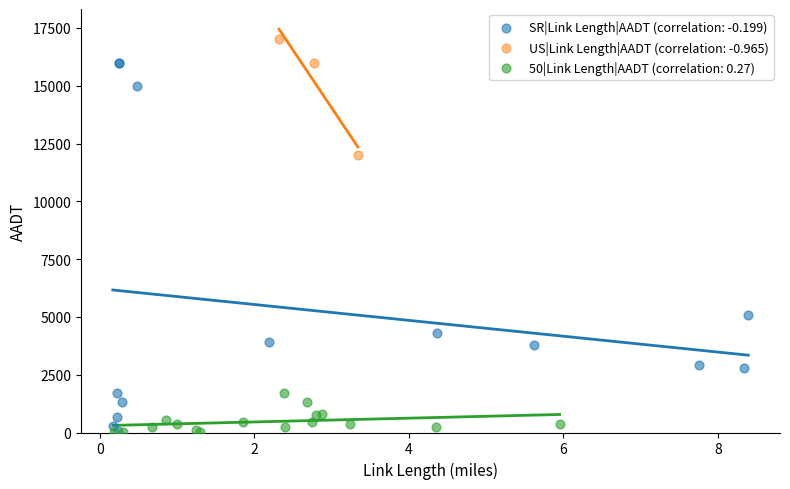

Which series has the largest Y range (max minus min)?

SR|Link Length|AADT (correlation: -0.199)